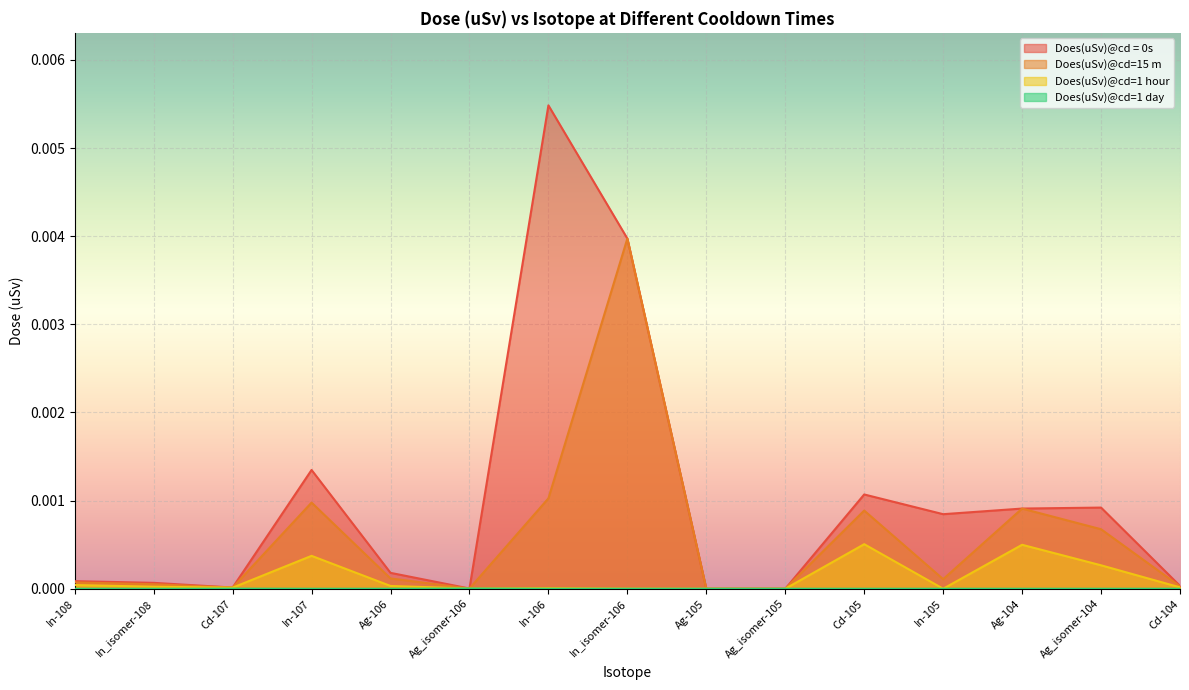

At which category is the sum across all series the highest?

In_isomer-106